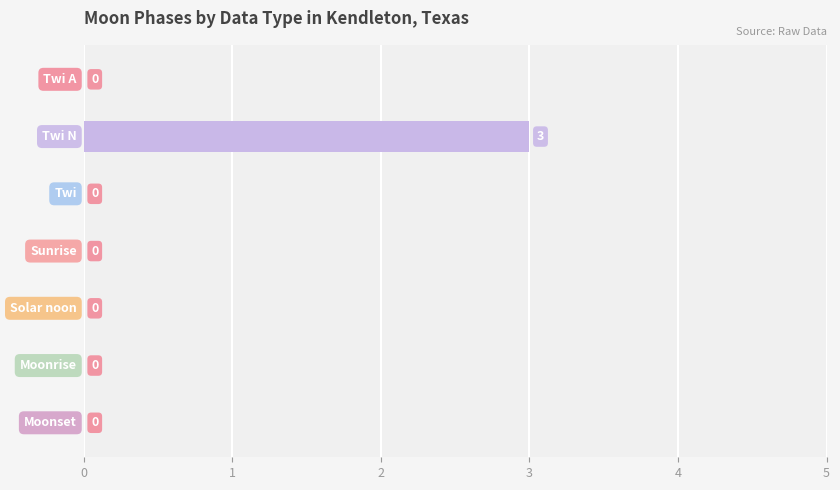

What is the maximum value shown in the chart?

3